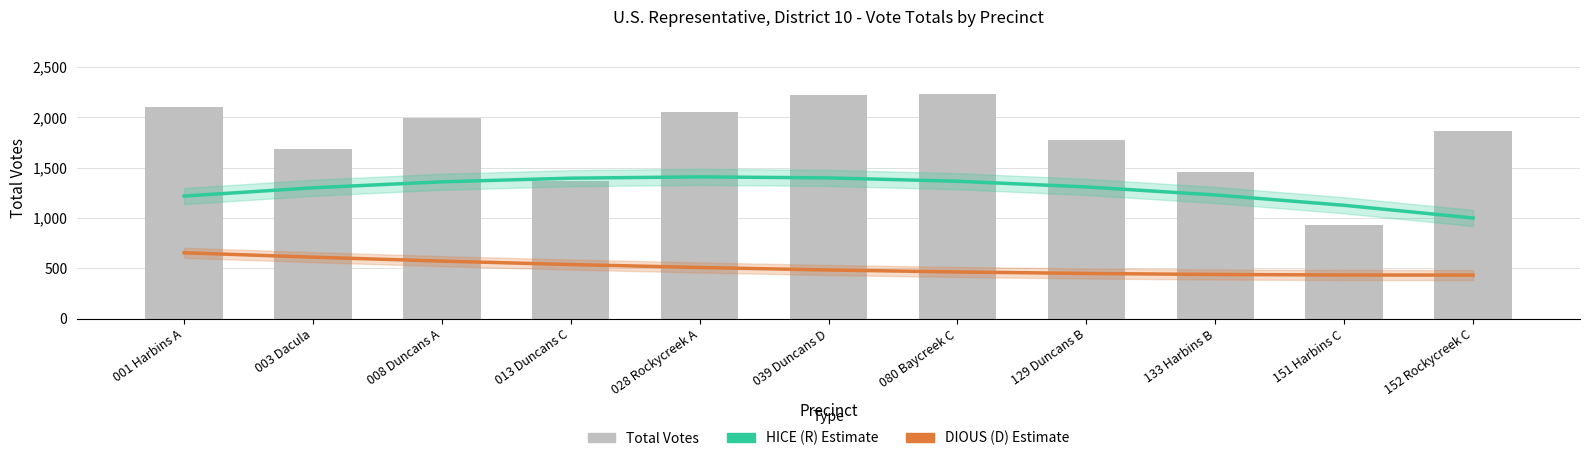

Which has a higher value, 039 Duncans D or 129 Duncans B?

039 Duncans D